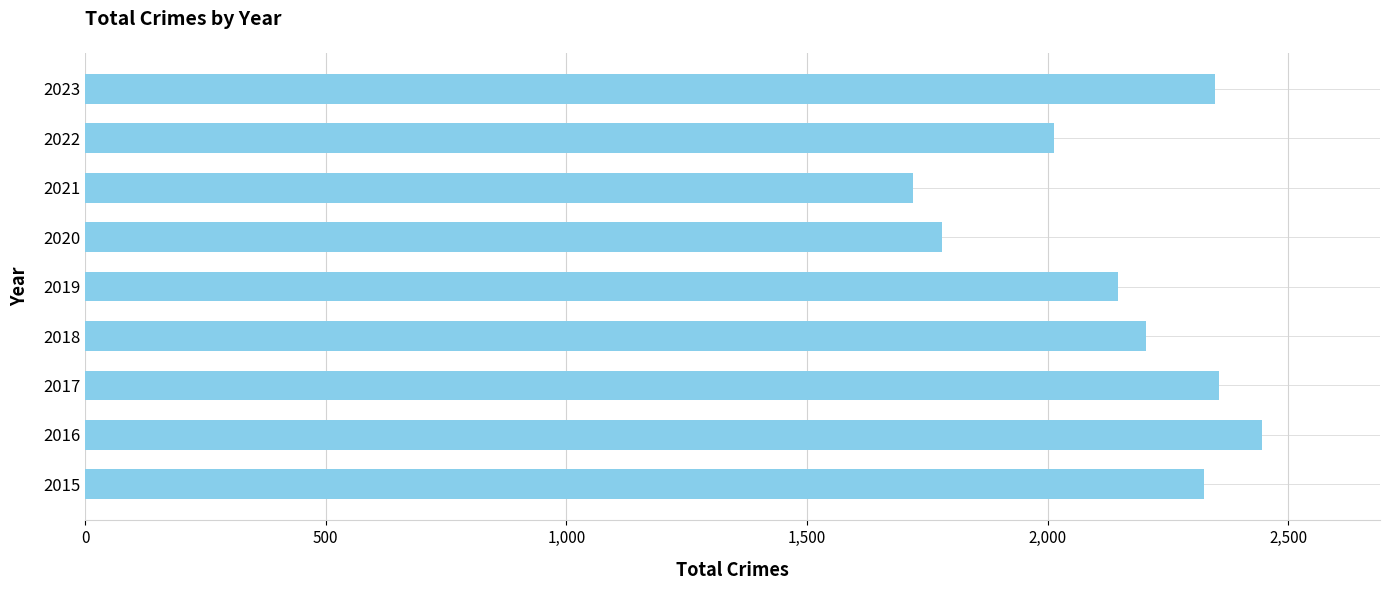

What is the sum of all values?

19340